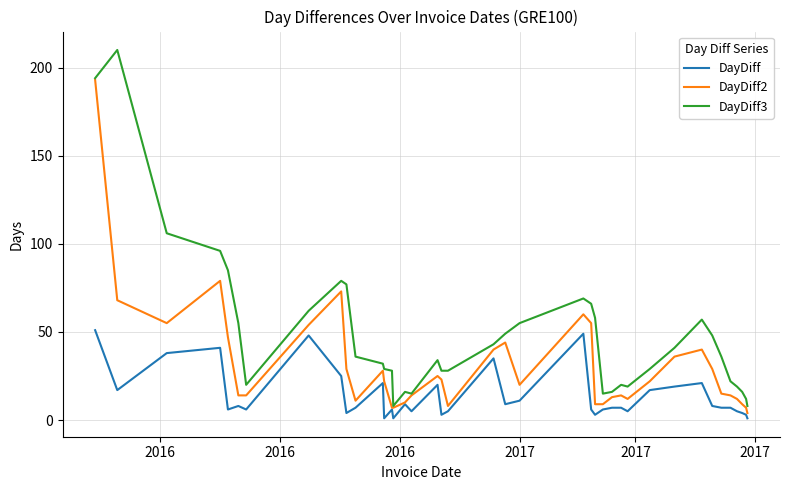

What is the maximum value shown in the chart?

210